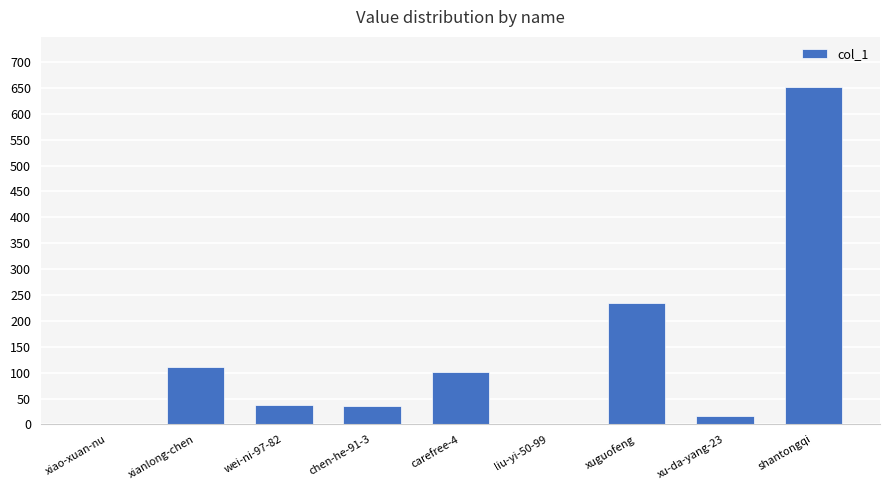

How many series are shown in this chart?

1